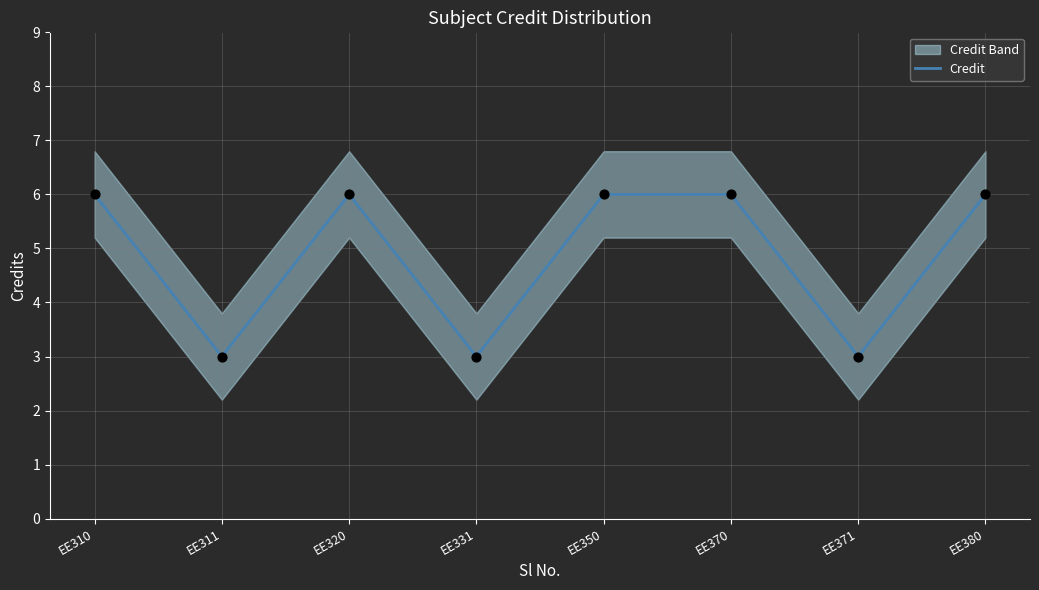

What is the ratio of the value at EE350 to the value at EE380?

1.0